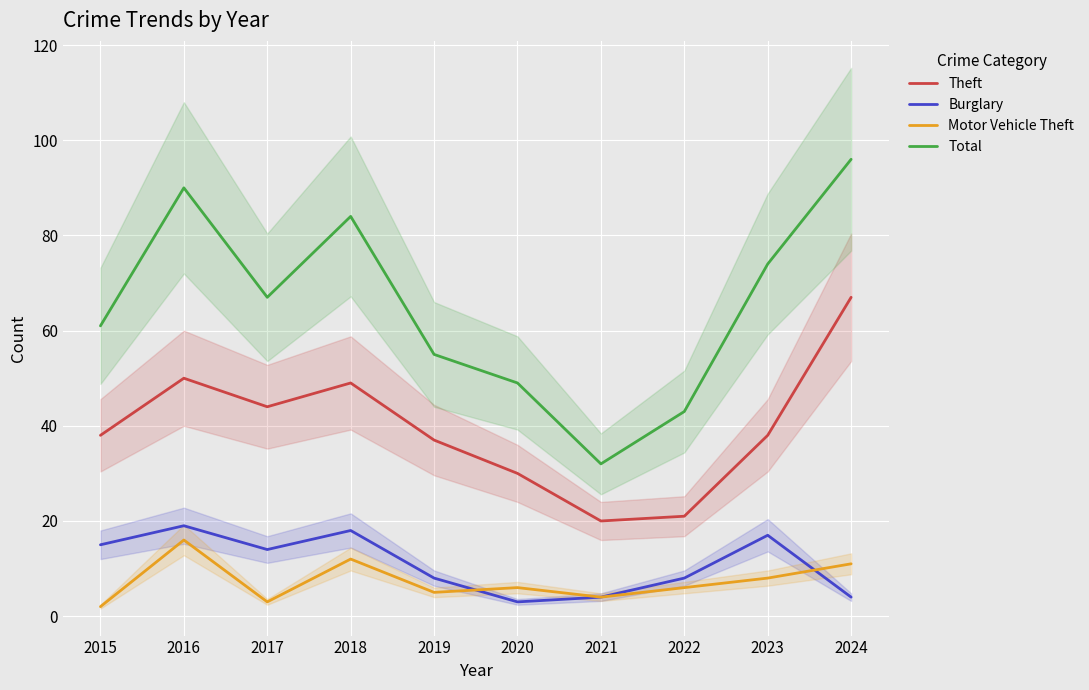

What is the maximum value shown in the chart?

96